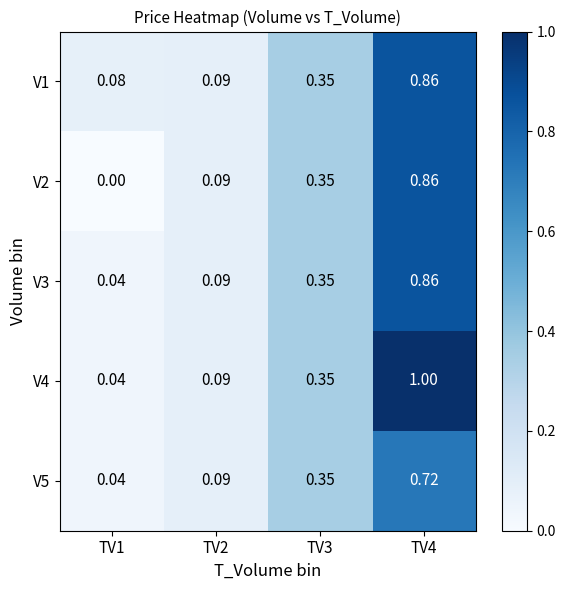

At which category is the sum across all series the highest?

TV4